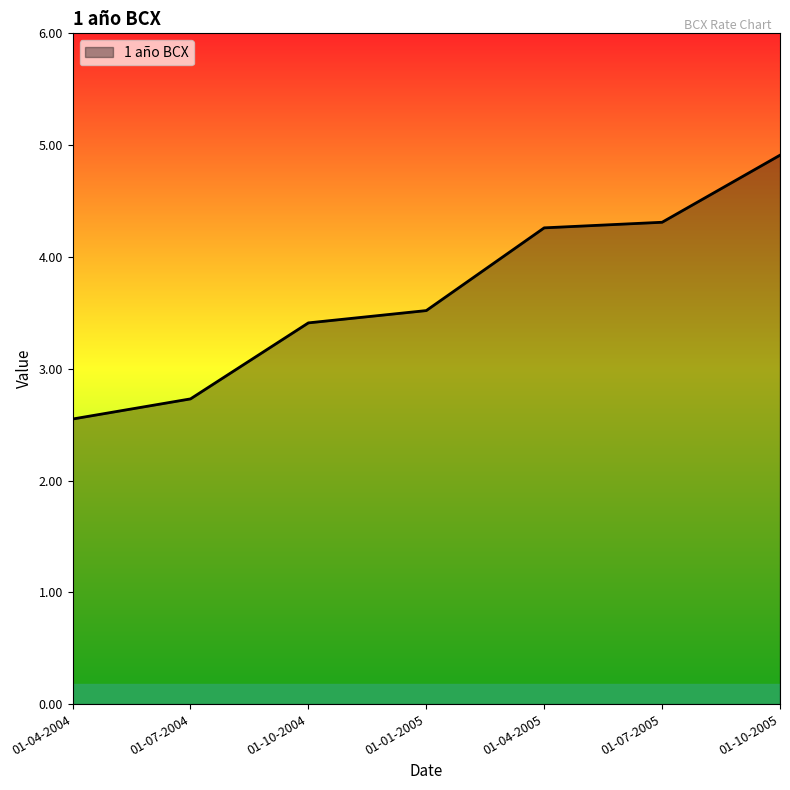

Which category has the highest value across all series?

01-10-2005